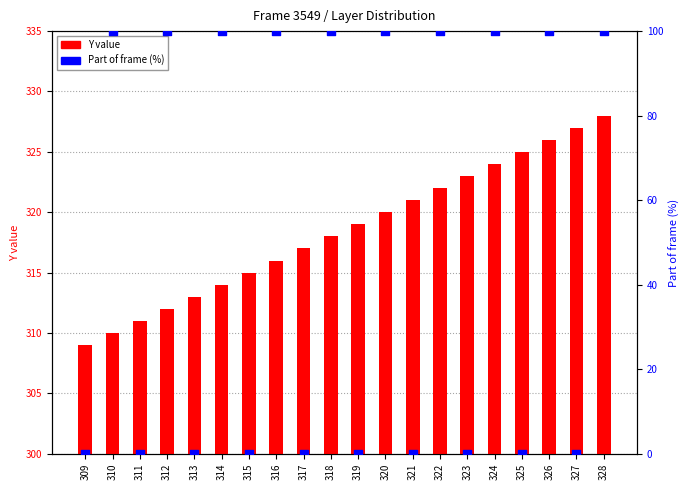

Is the value of Part of frame (%) at 328 greater than the value of Y value at 321?

No